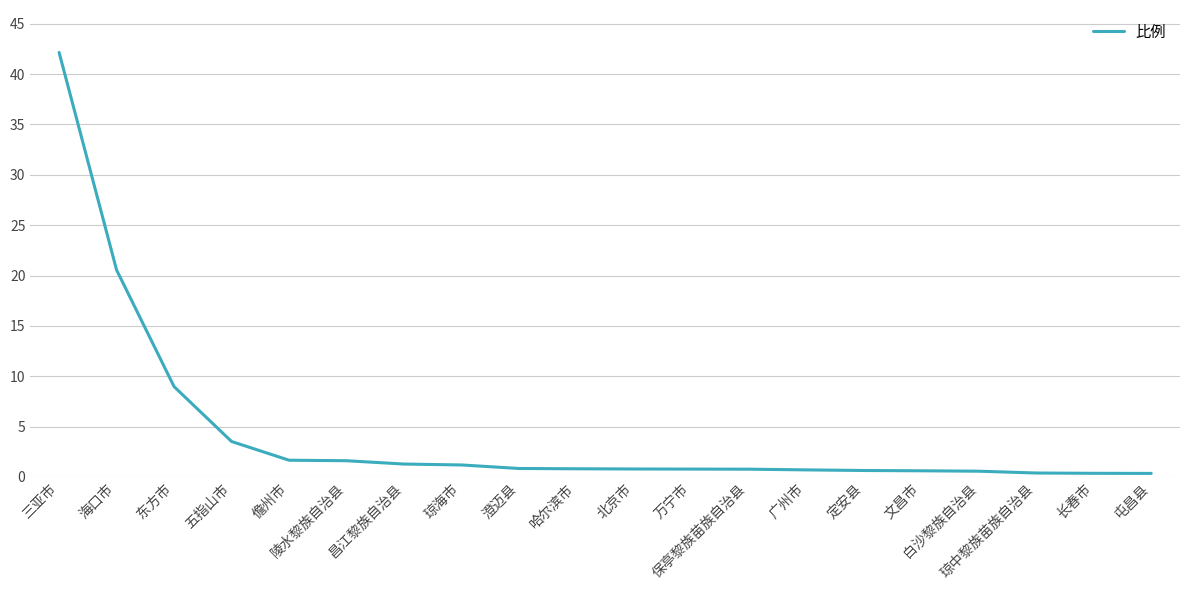

Where is the data nearest to the value 21?

海口市